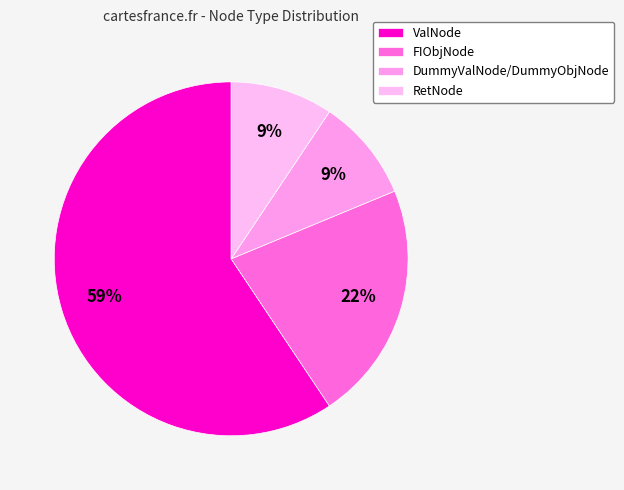

How many segments does this pie chart have?

4